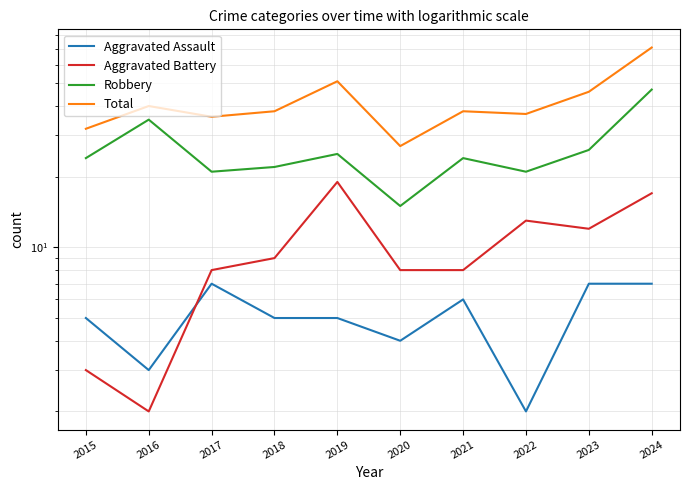

What is the difference between the second highest and second lowest values in the Robbery series?

14